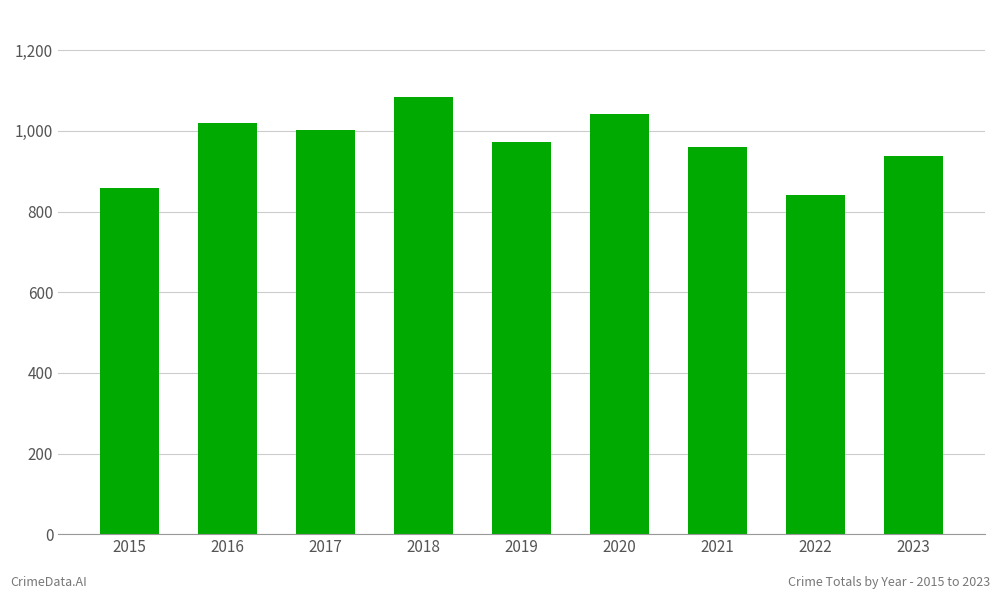

Which label corresponds to the largest value in the chart?

2018